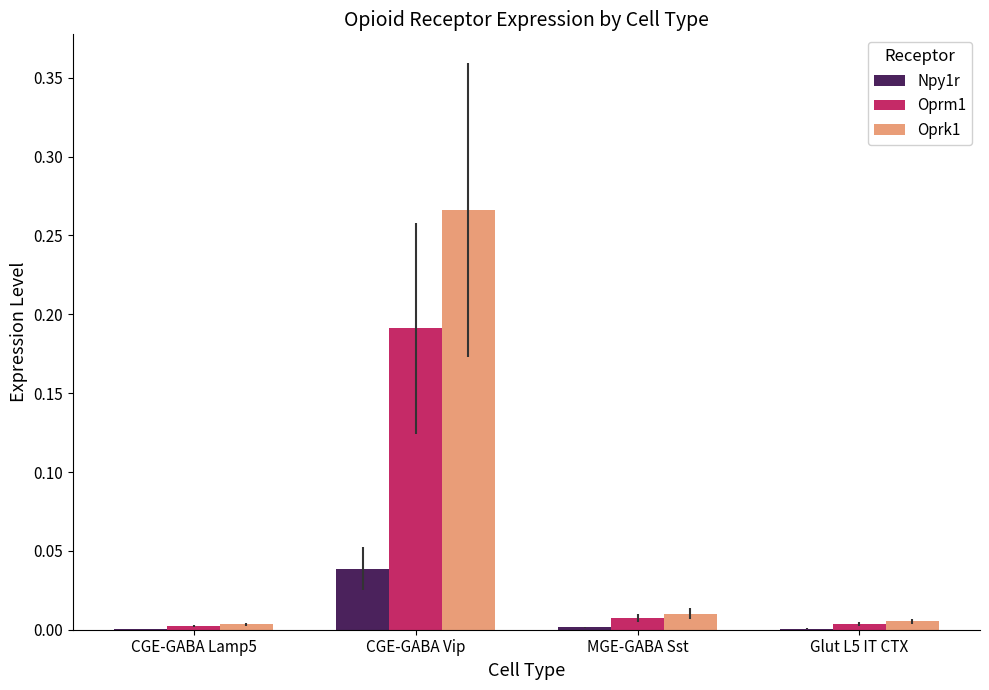

Which series changed the most between CGE-GABA Lamp5 and MGE-GABA Sst?

Oprk1